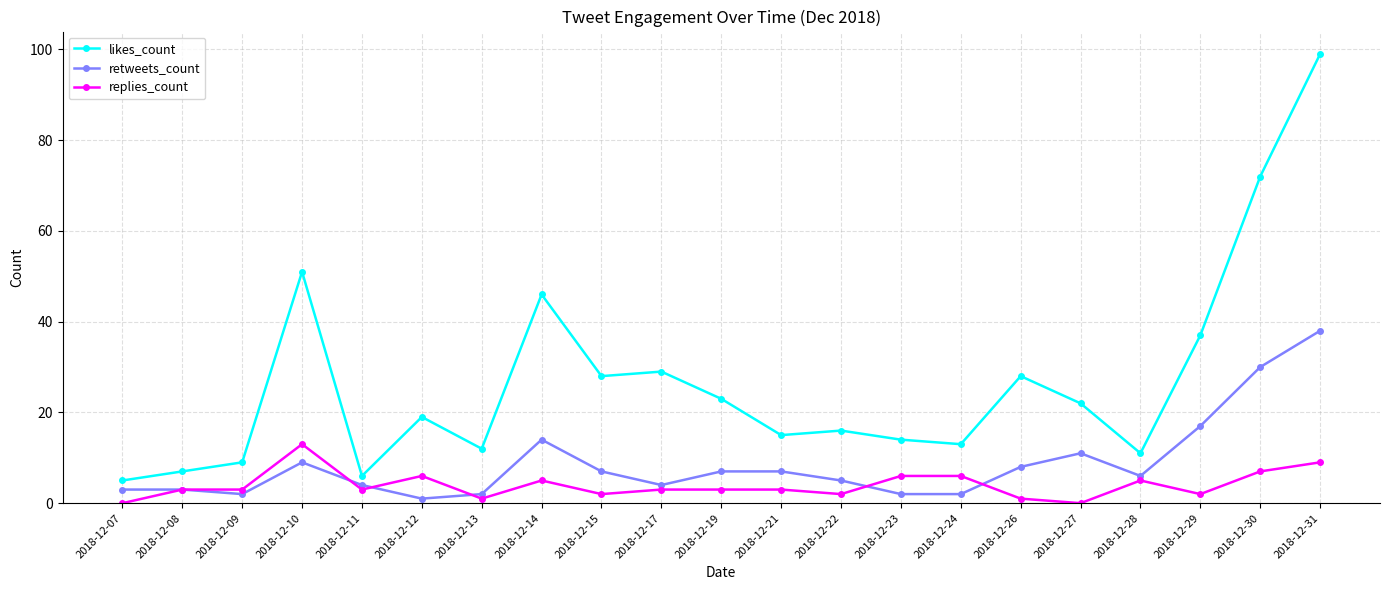

True or false: likes_count and replies_count intersect in this chart.

False